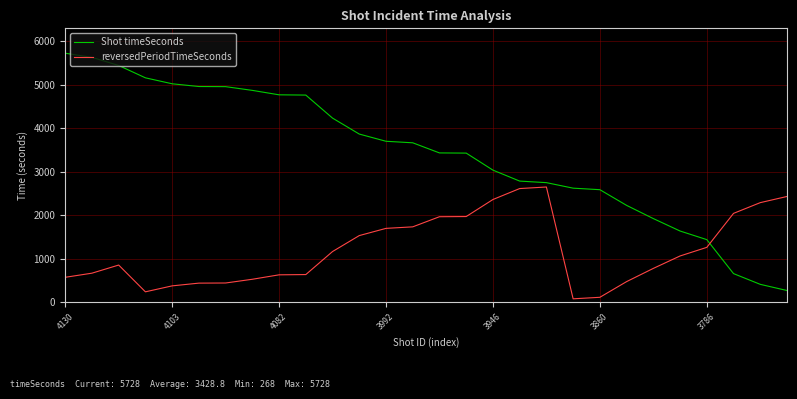

List the series in order of their overall mean, lowest first.

reversedPeriodTimeSeconds, Shot timeSeconds